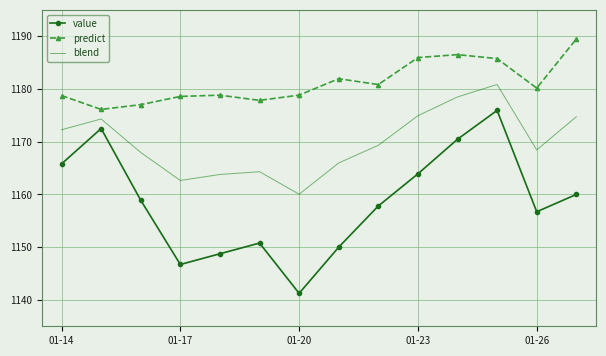

Is the value of blend at 01-17 greater than the value of value at 01-14?

No